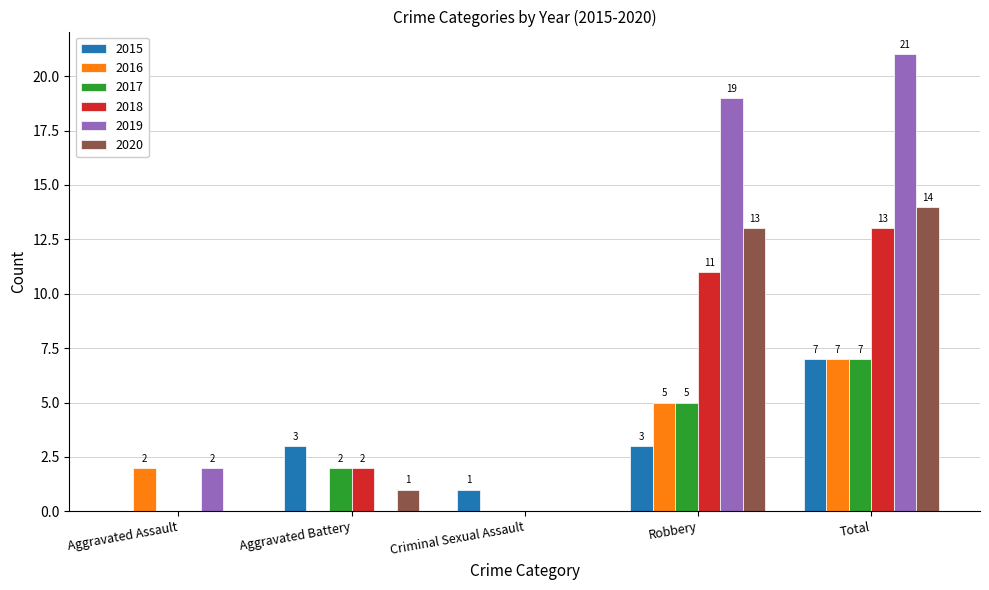

How many groups of bars are there?

5